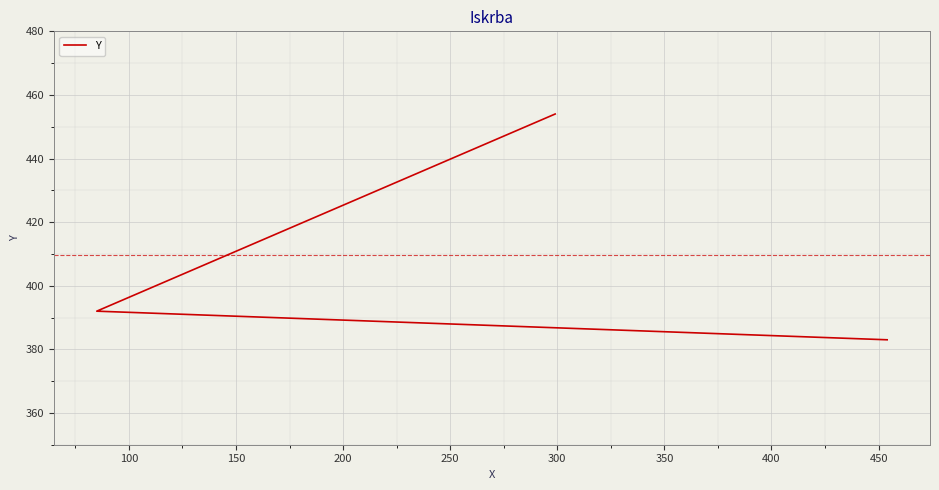

The chart shows a value of 262 at 100. True or false?

False